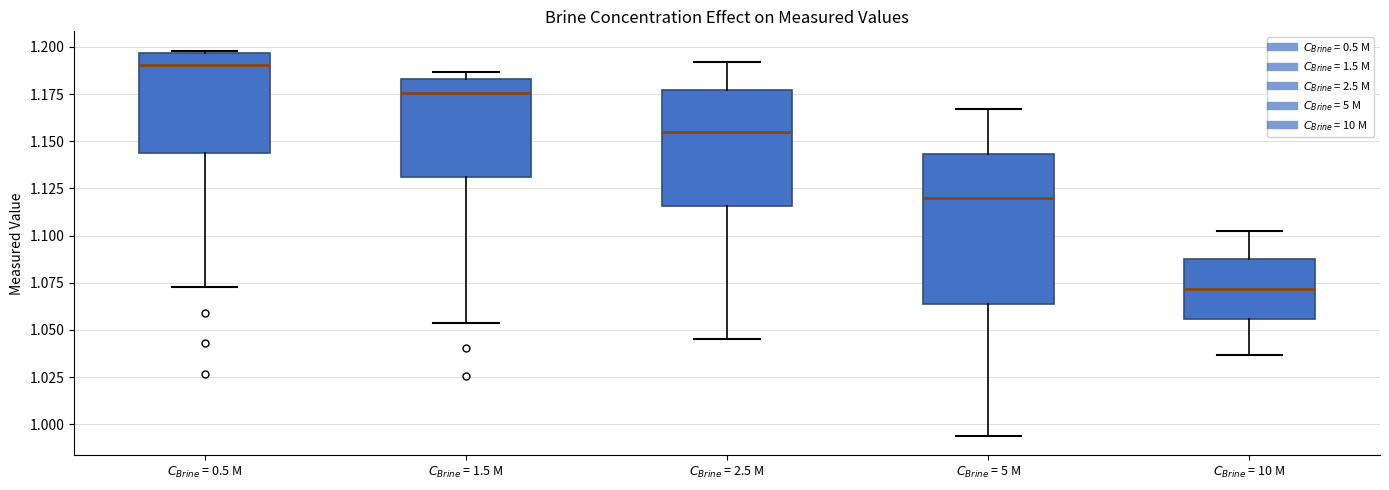

Reading left to right, read every box against the y-axis: the position of its median line, the range the box covers, and the ends of its whiskers. The values are not printed on the chart, so give them approximately, as read against the axis.

$C_{Brine}$ = 0.5 M: median 1.190, box 1.145 to 1.195, whiskers 1.075 to 1.200
$C_{Brine}$ = 1.5 M: median 1.175, box 1.130 to 1.185, whiskers 1.055 to 1.185 (just above the box's upper edge)
$C_{Brine}$ = 2.5 M: median 1.155, box 1.115 to 1.175, whiskers 1.045 to 1.190
$C_{Brine}$ = 5 M: median 1.120, box 1.065 to 1.145, whiskers 0.995 to 1.165
$C_{Brine}$ = 10 M: median 1.070, box 1.055 to 1.085, whiskers 1.035 to 1.105